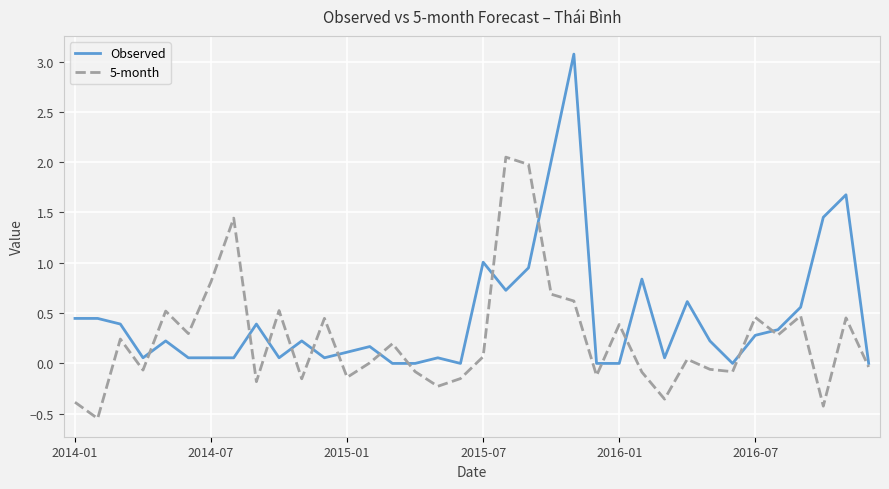

Which series has the widest spread of values?

Observed